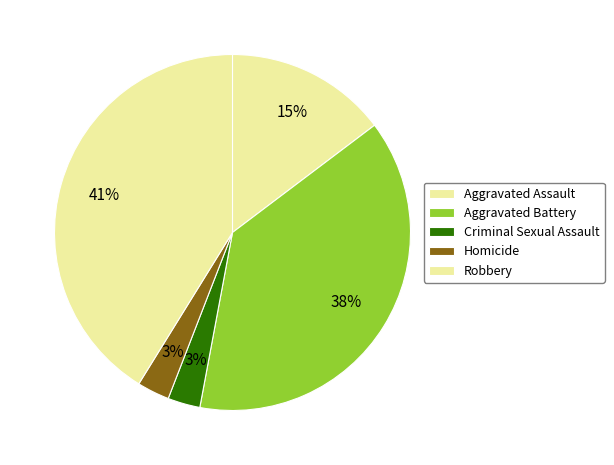

Rank the categories by value from lowest to highest.

Criminal Sexual Assault, Homicide, Aggravated Assault, Aggravated Battery, Robbery